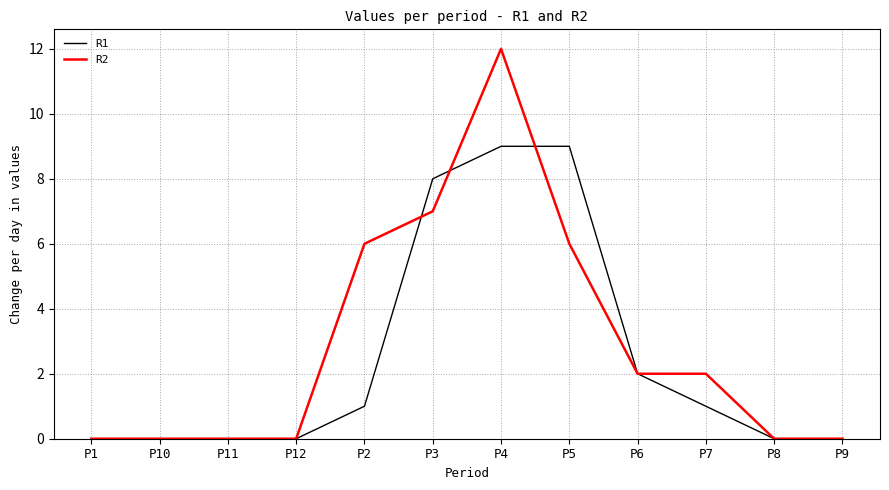

Rank the series at P2 from lowest to highest value.

R1, R2